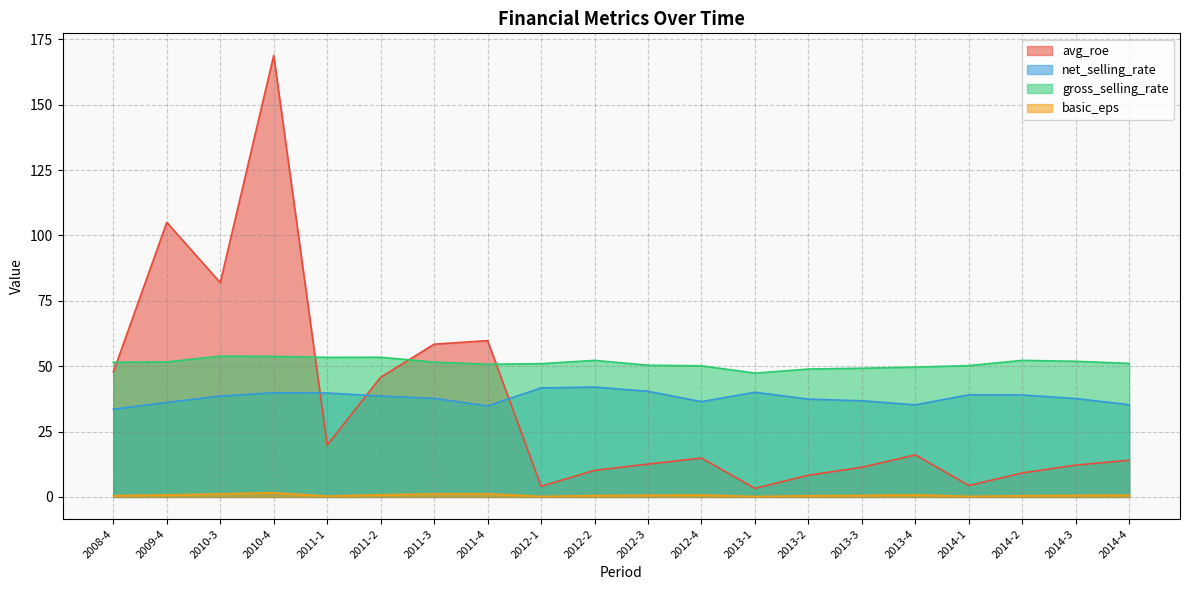

Where is the first local minimum for avg_roe?

2010-3